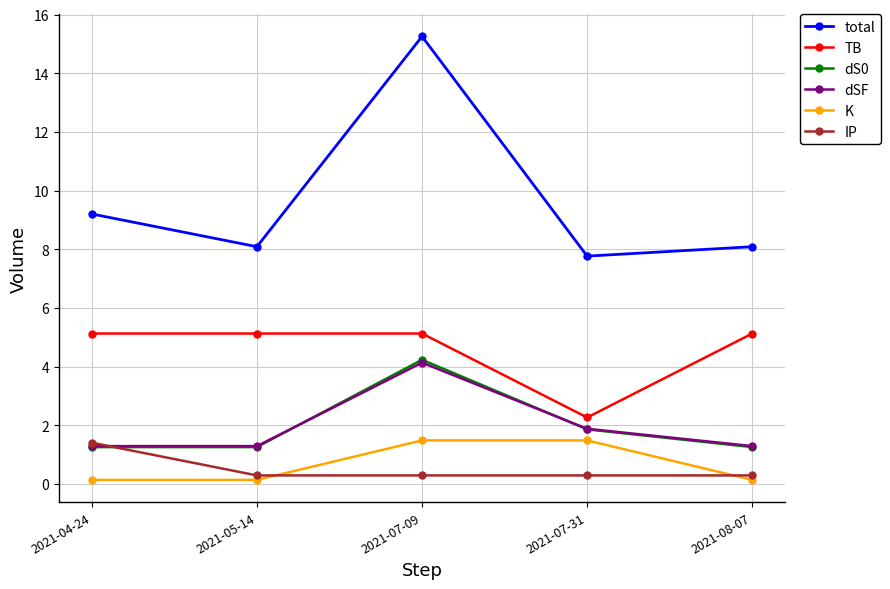

What position from the left is 2021-07-31?

4